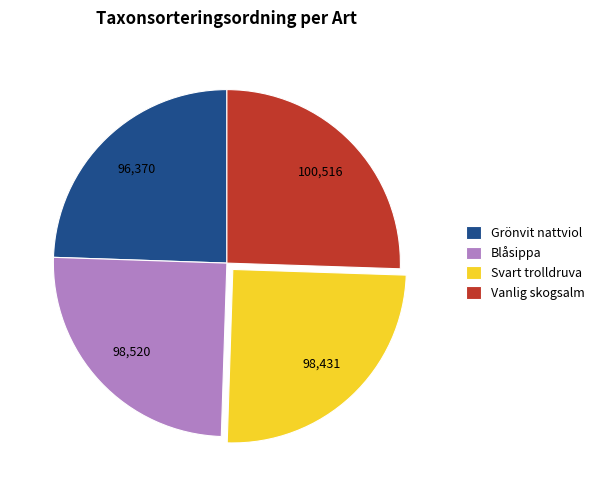

Is it true that Vanlig skogsalm is 26% of the pie?

True